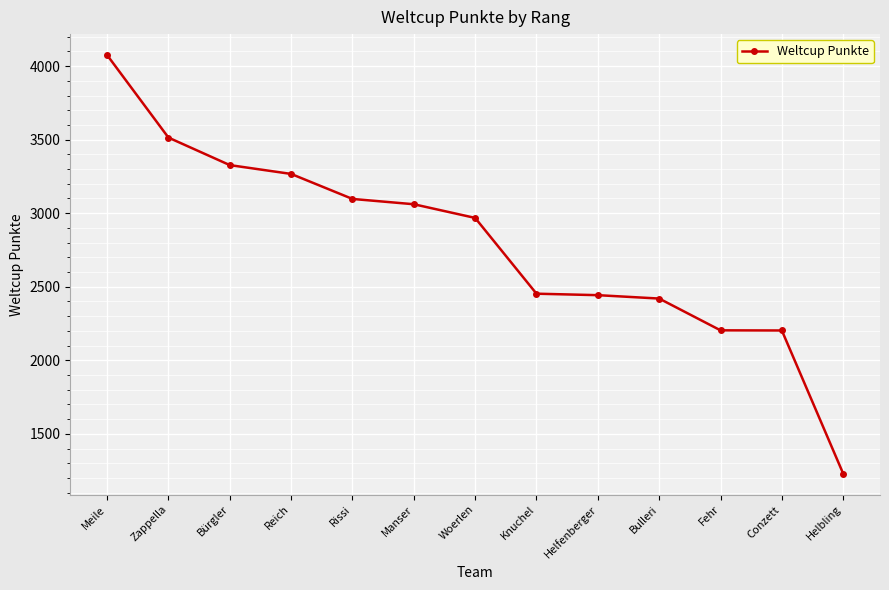

How many distinct data groups are displayed?

1